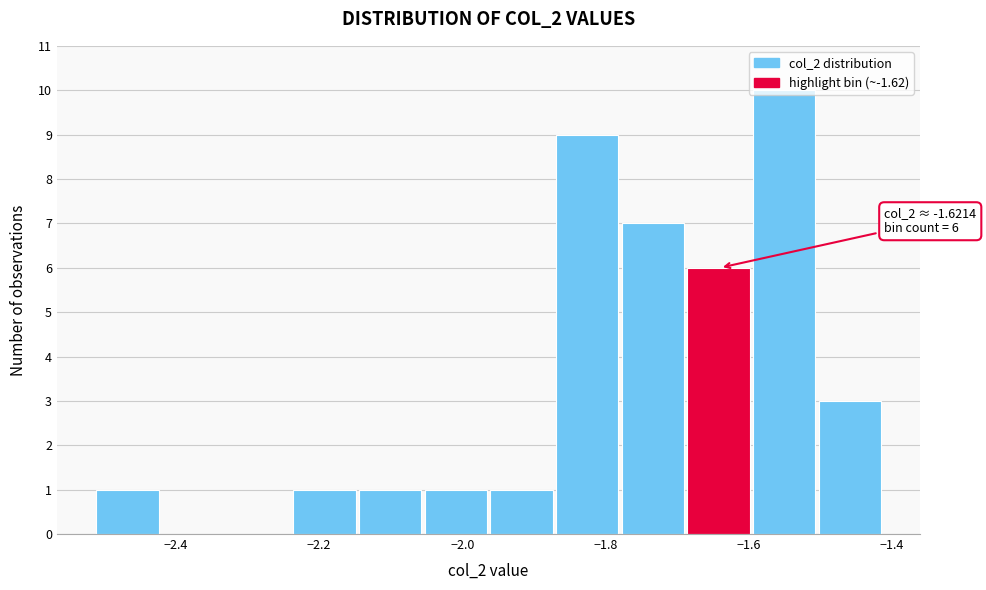

Over which range of the x-axis is the bar tallest?

-1.60 to -1.50